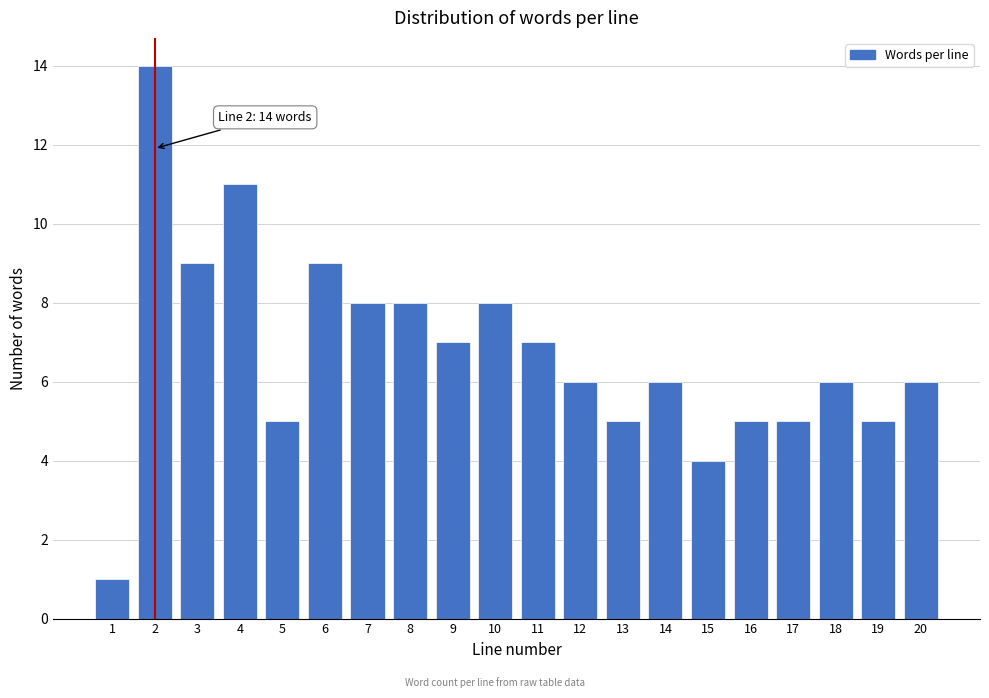

Reading right to left, list all the values displayed in this chart.

6	5	6	5	5	4	6	5	6	7	8	7	8	8	9	5	11	9	14	1